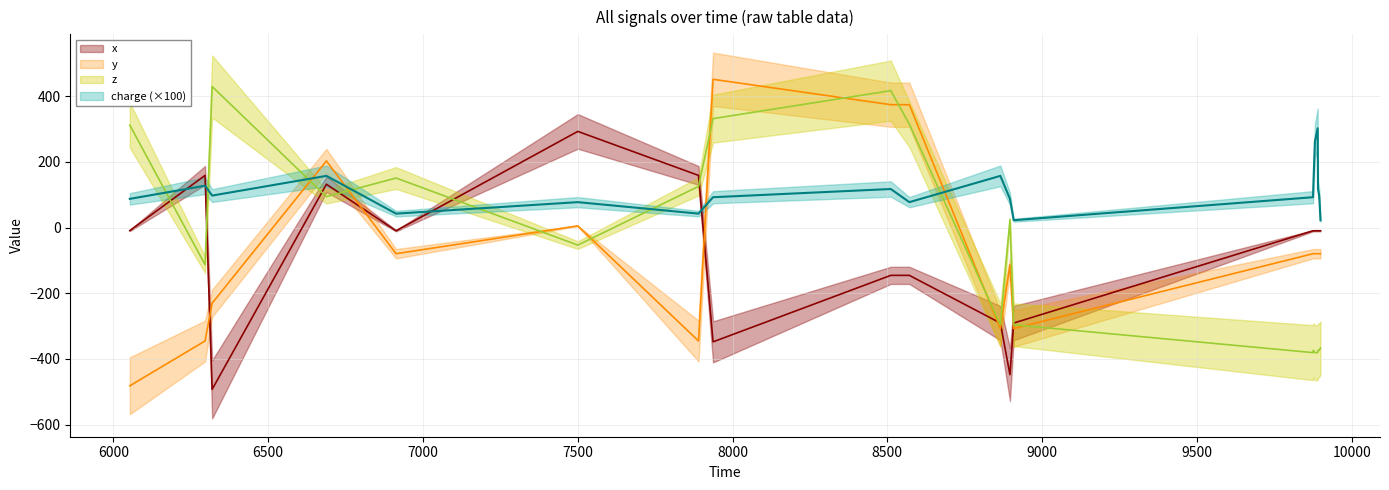

Which series has the largest total across all categories?

charge